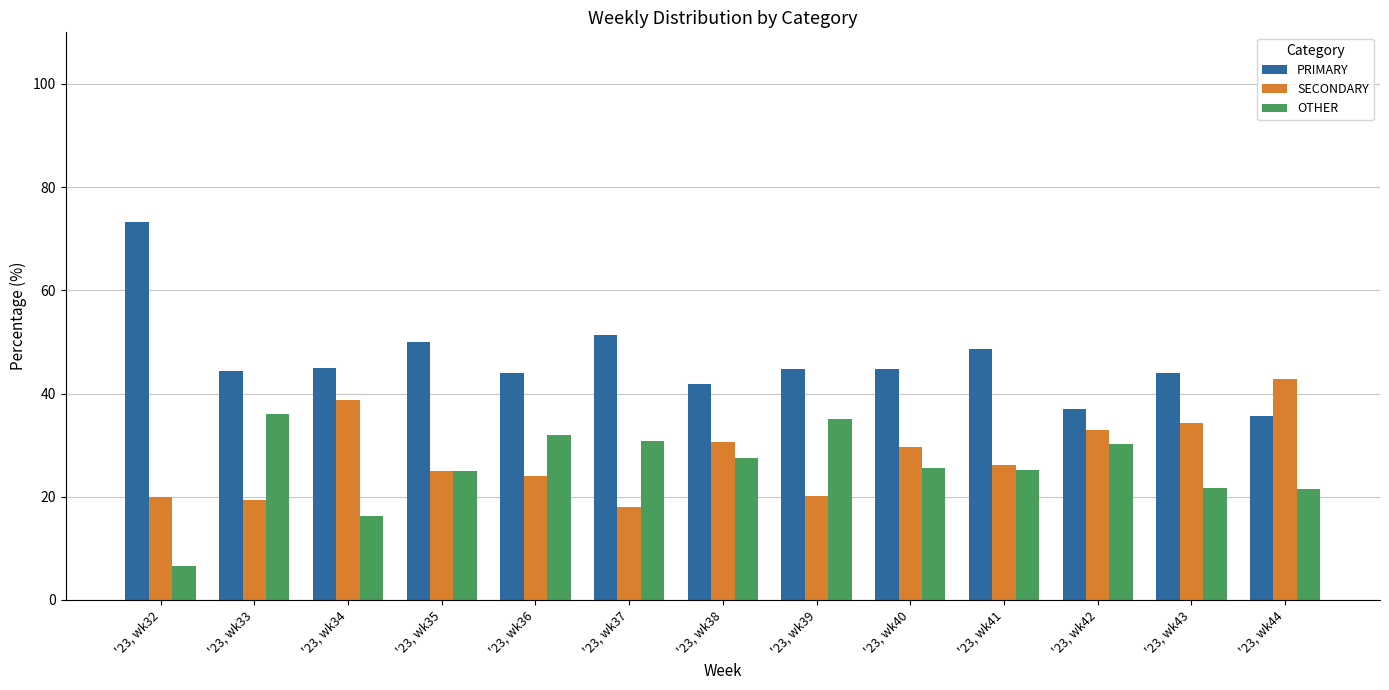

Which series has the widest spread of values?

PRIMARY